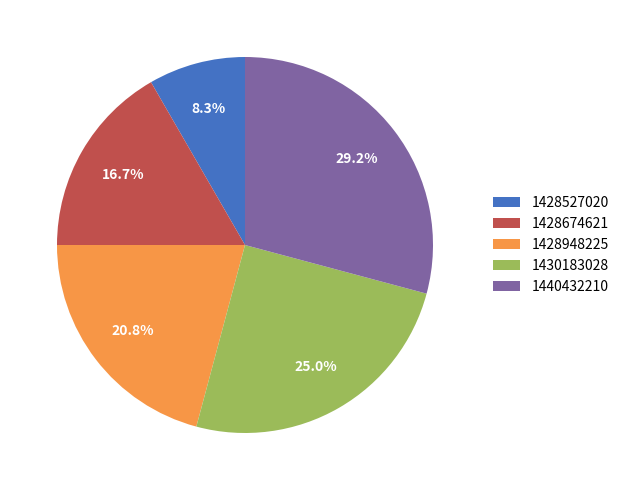

Does 1428527020 represent more than half of the total?

No